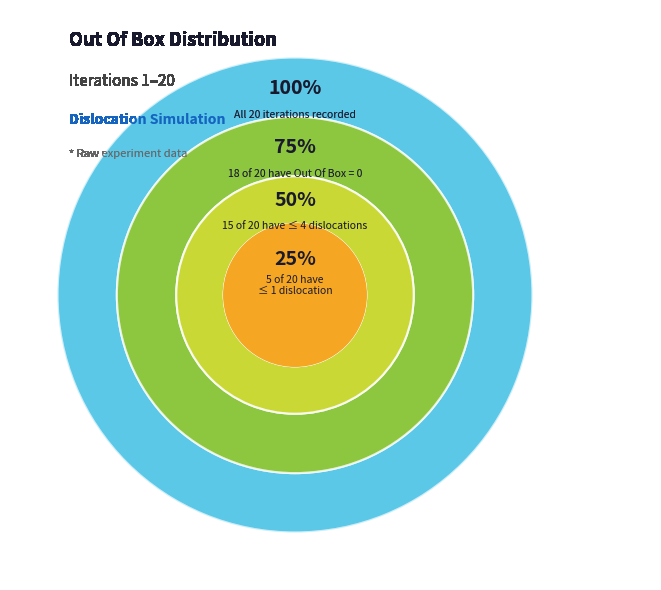

To the nearest percent, what is the combined percentage of Out Of Box > 0 and Out Of Box = 0?

100%